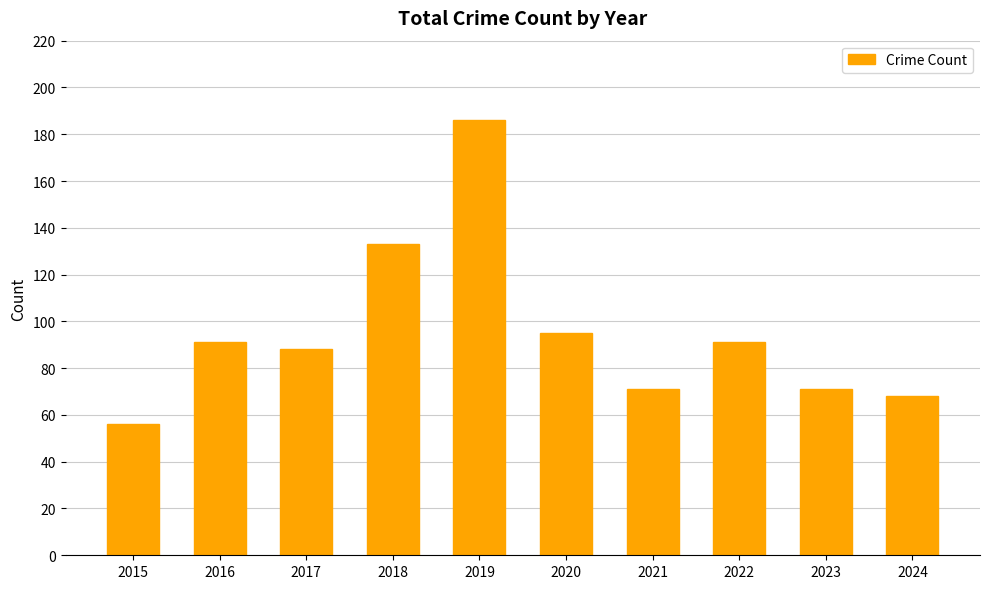

The value at 2015 is 56. True or false?

True